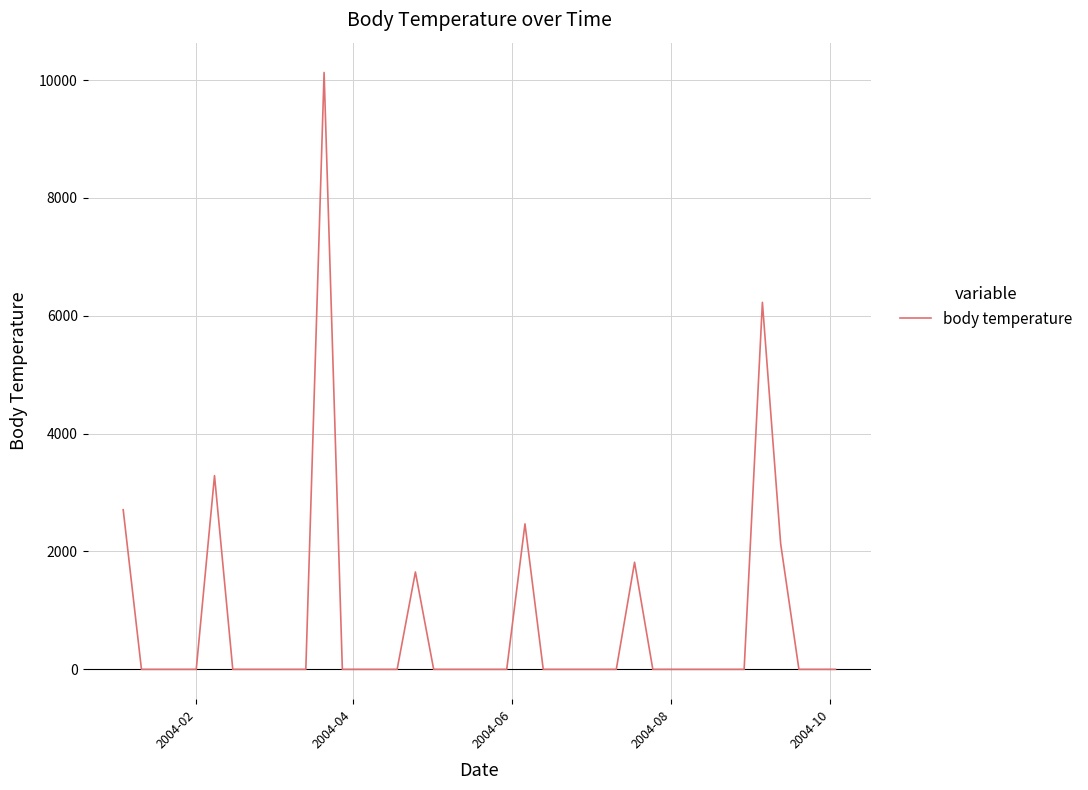

What is the average value?

760.6